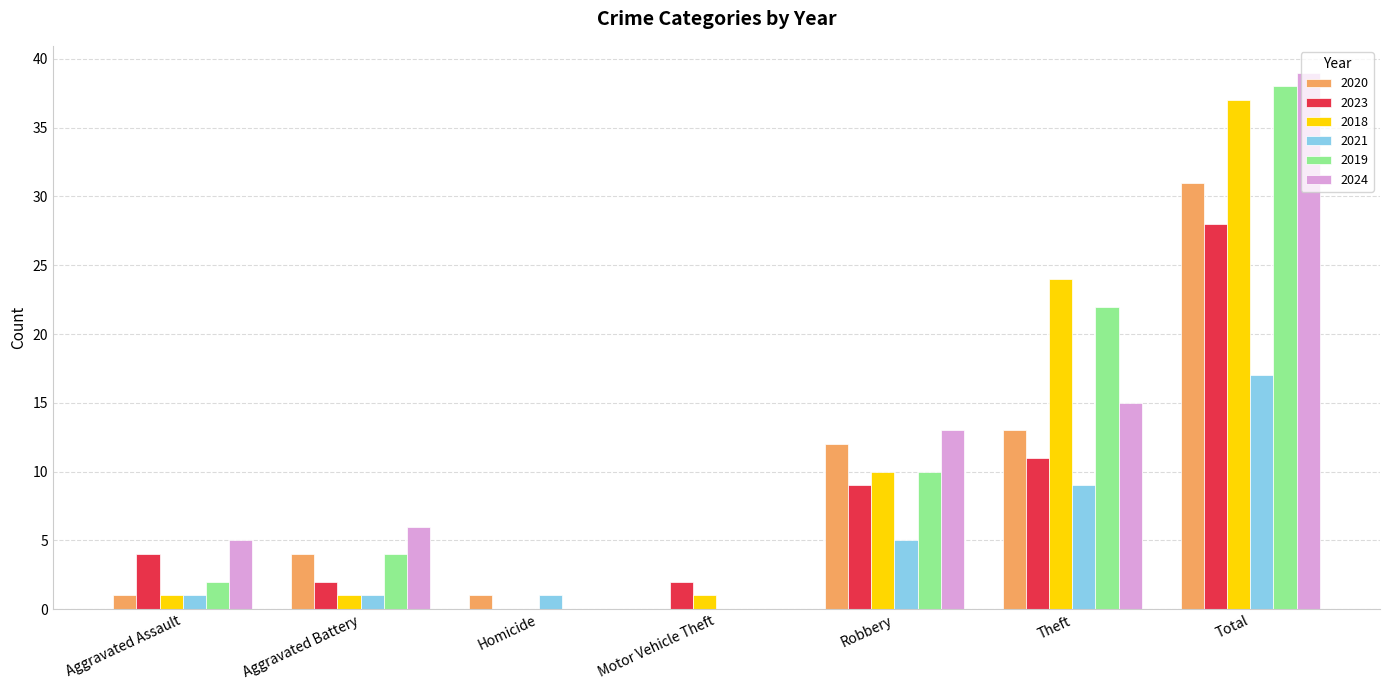

Between Robbery and Theft, which series saw the biggest shift?

2018